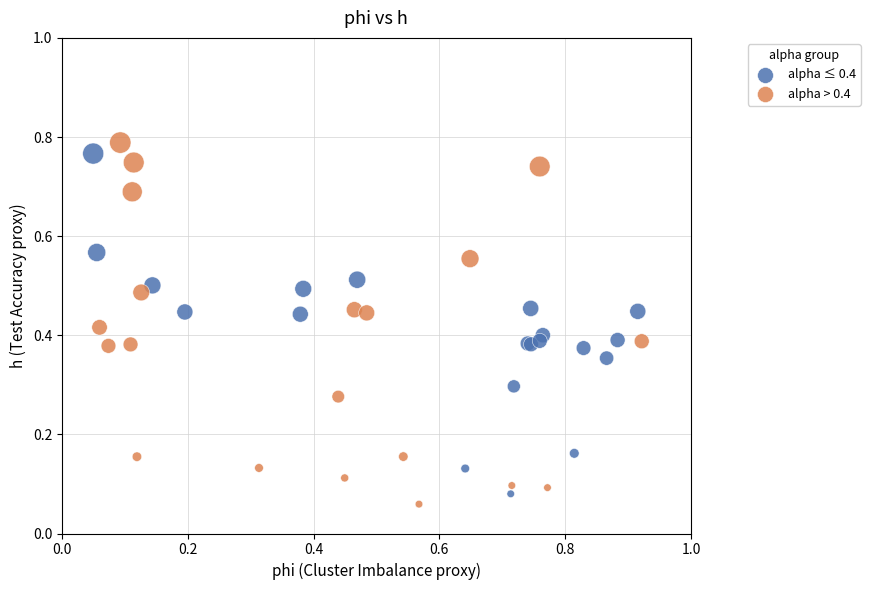

Which series reaches the maximum Y coordinate?

alpha > 0.4